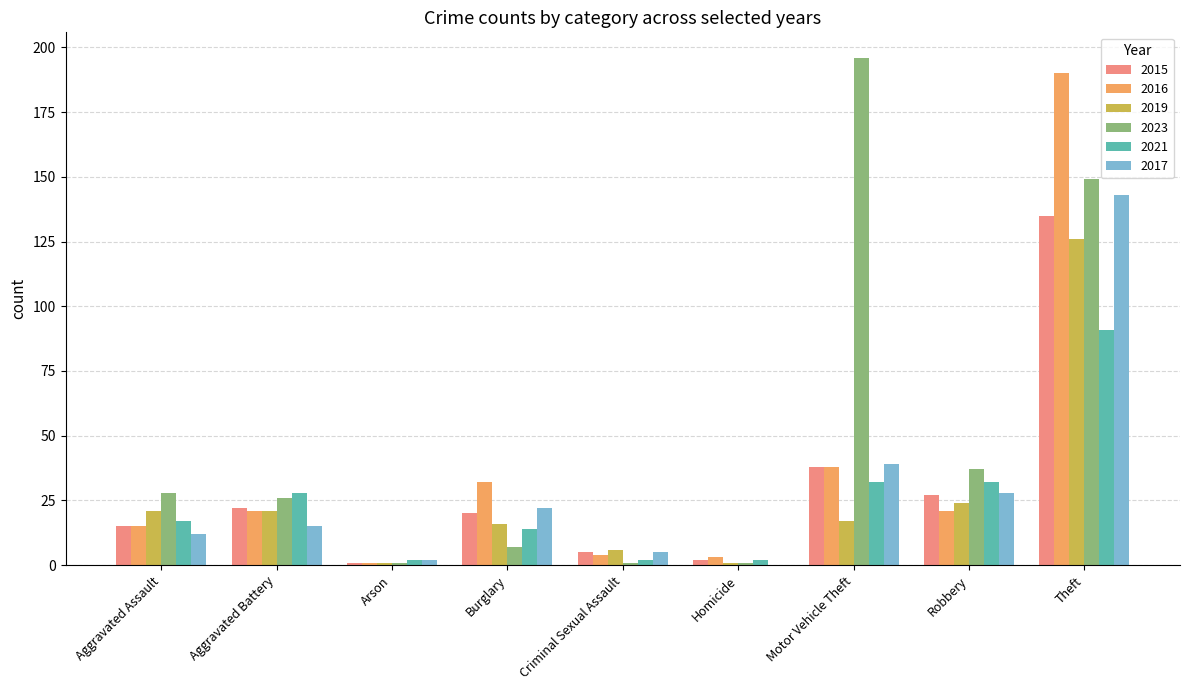

Which series changed the most between Burglary and Criminal Sexual Assault?

2016